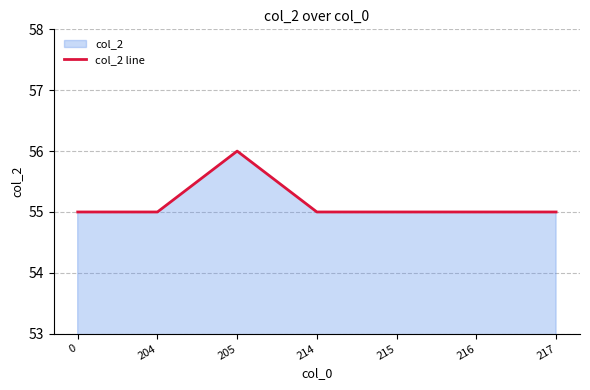

The value at 205 is 56. True or false?

True